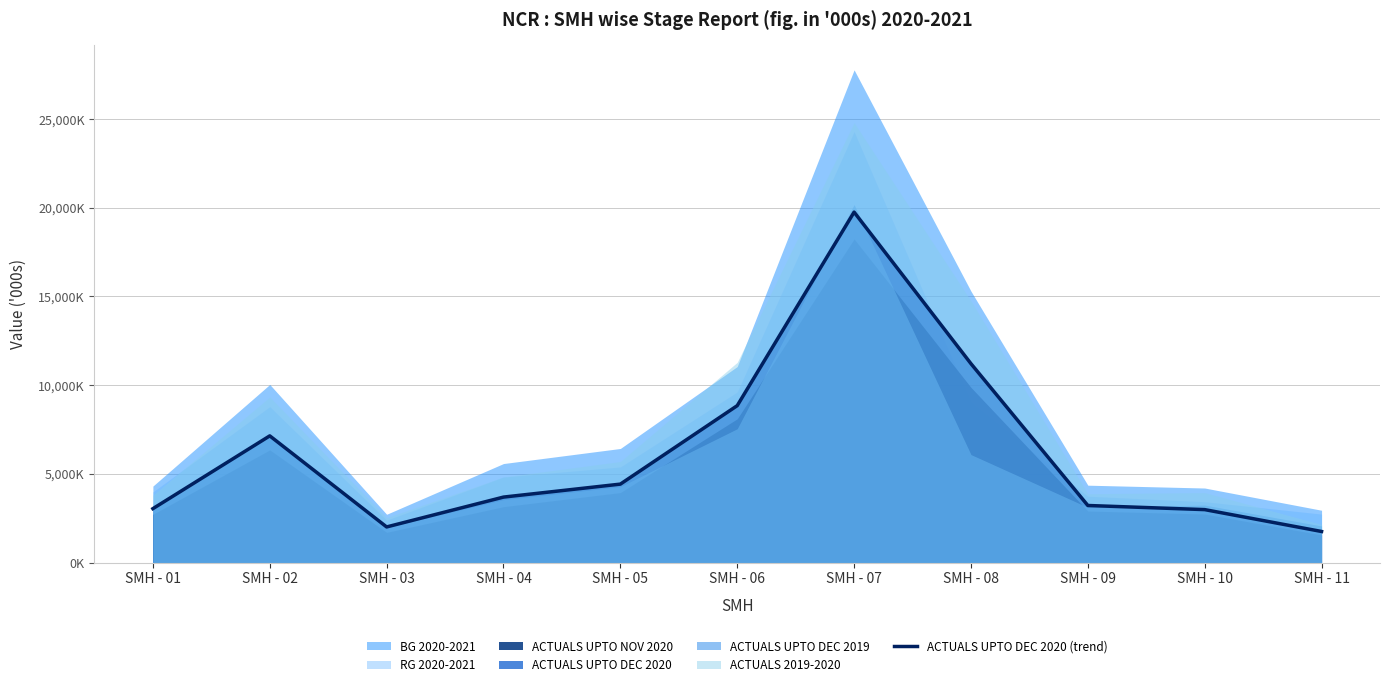

Approximately how many times larger is the value at SMH - 04 compared to SMH - 09?

1.1